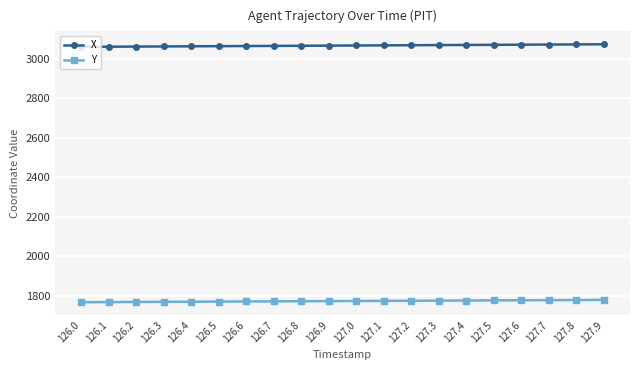

Is it true that Y equals 1771.7 at 126.5?

True